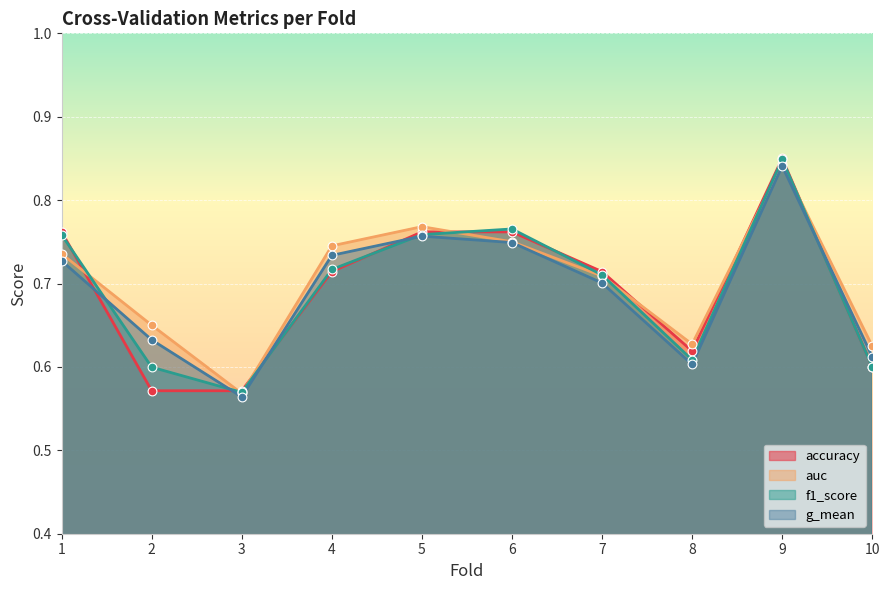

Which series reaches the maximum Y coordinate?

accuracy